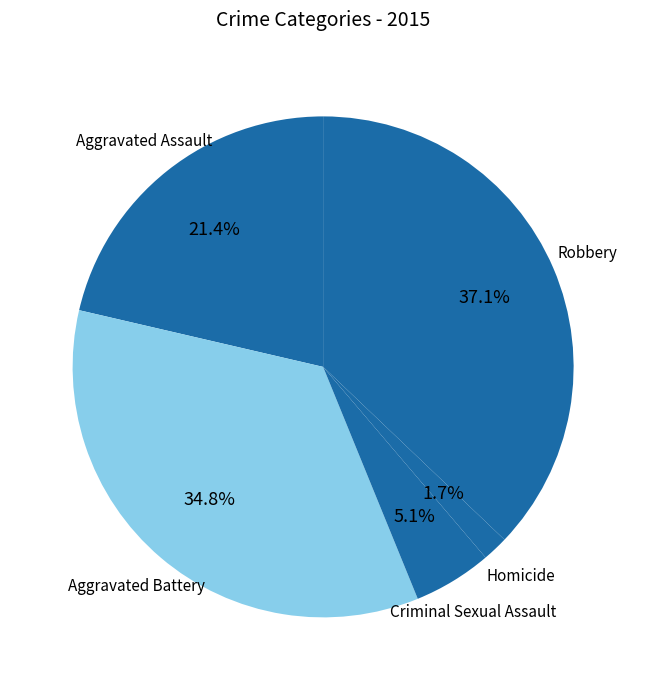

Is there any slice that represents more than half of the pie?

No